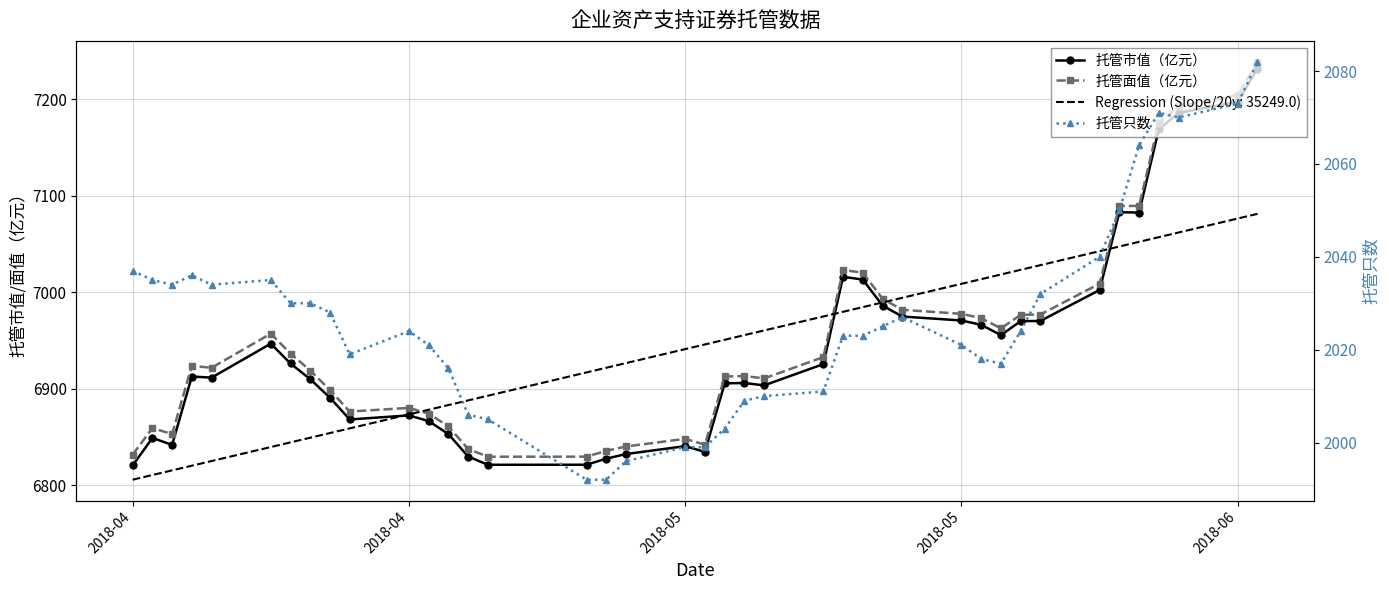

How many interior local peaks does the 托管市值（亿元） series have?

8